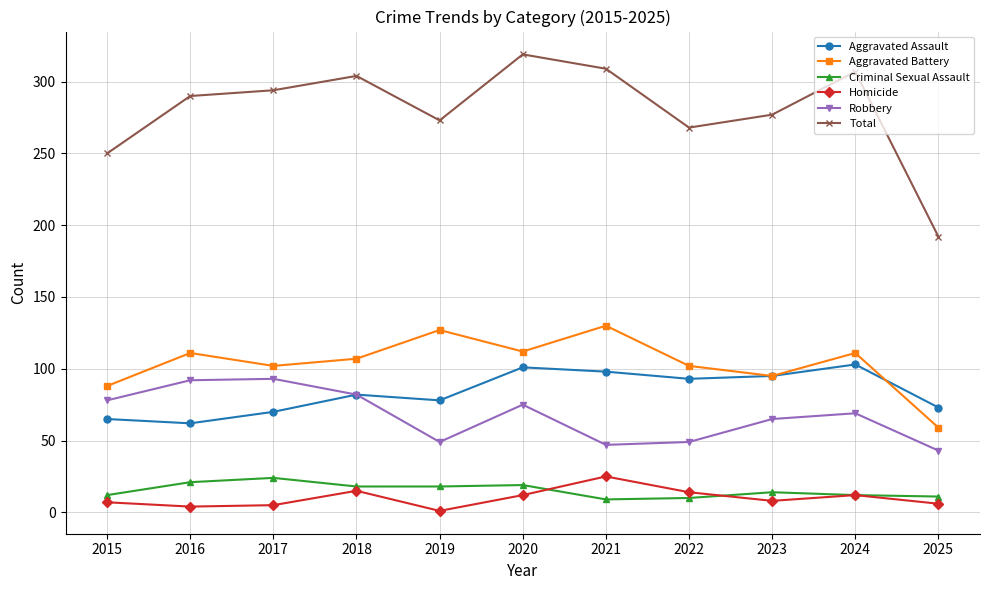

True or false: Aggravated Assault has a value of 78 at 2019.

True